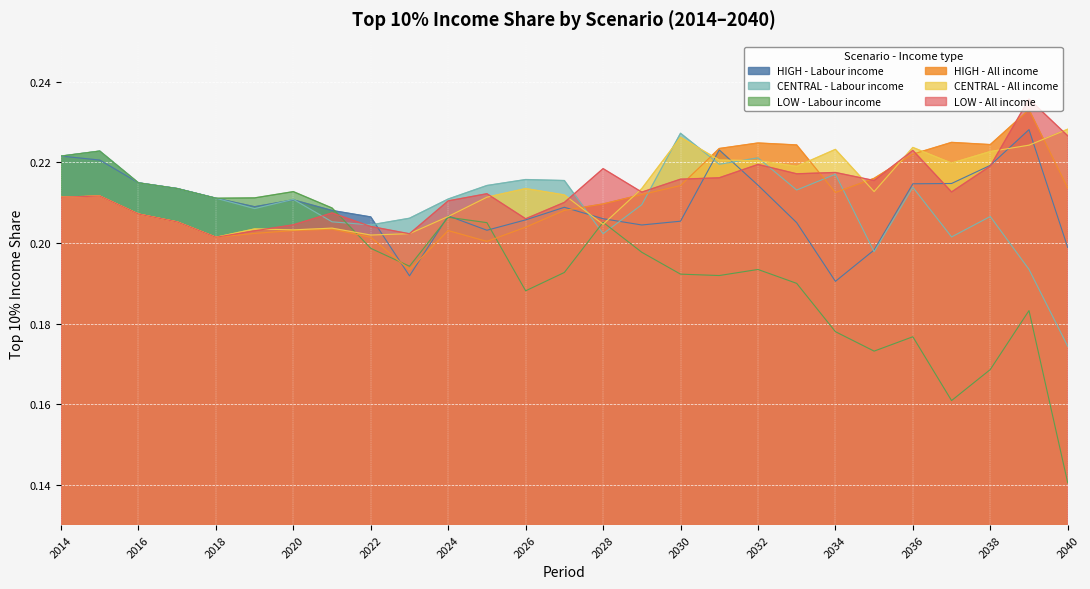

Where do CENTRAL - Labour income and CENTRAL - All income first cross each other?

2027 and 2028